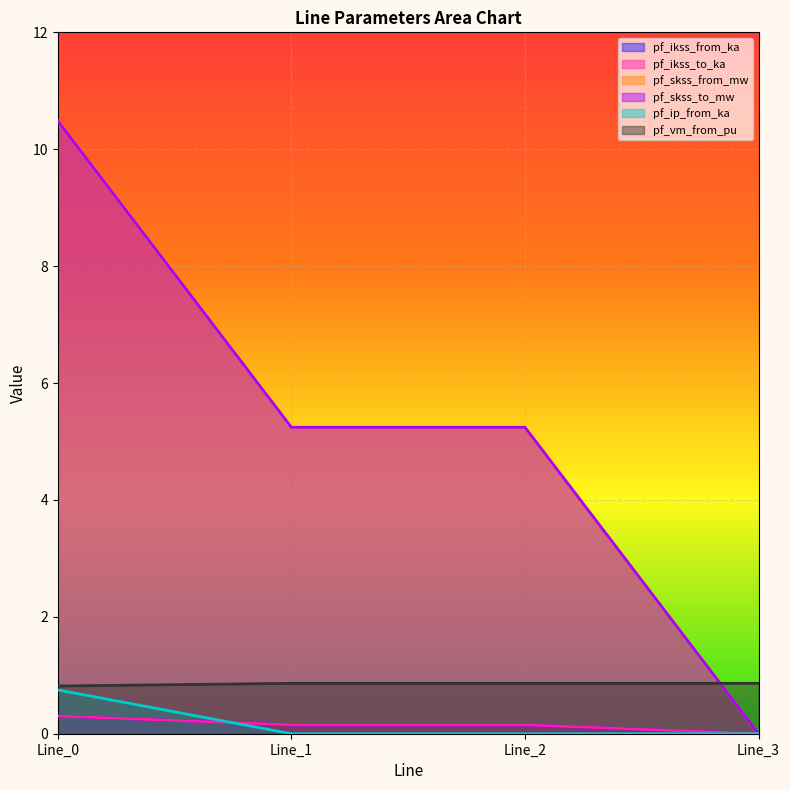

True or false: pf_ikss_from_ka and pf_skss_from_mw cross at least once.

False